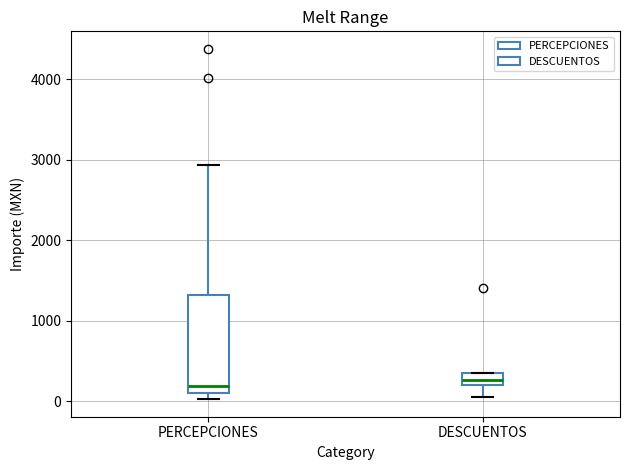

Which box is the tallest, from its lower edge to its upper edge?

PERCEPCIONES